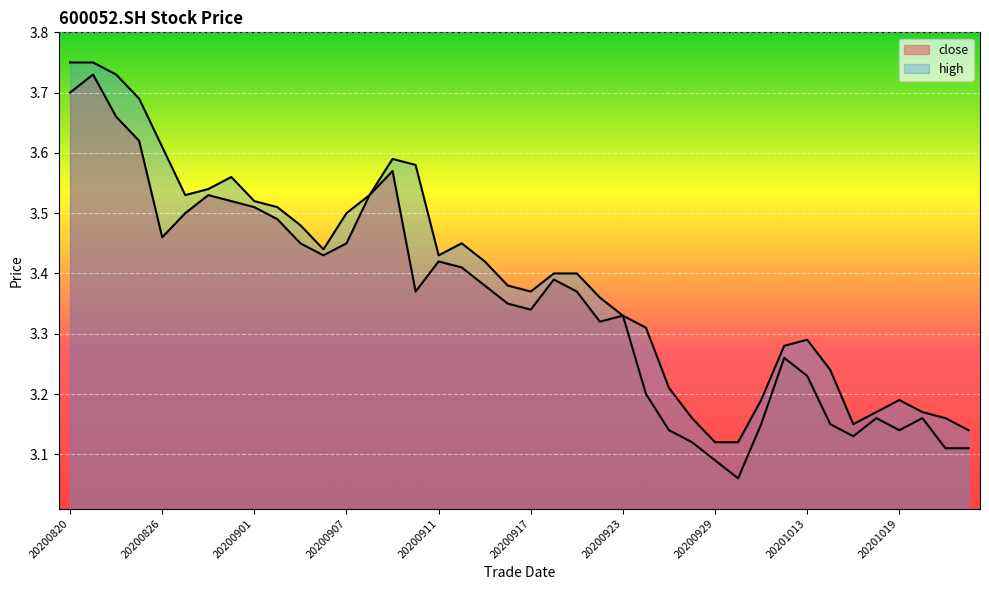

At which label is high closest to 3?

20200929